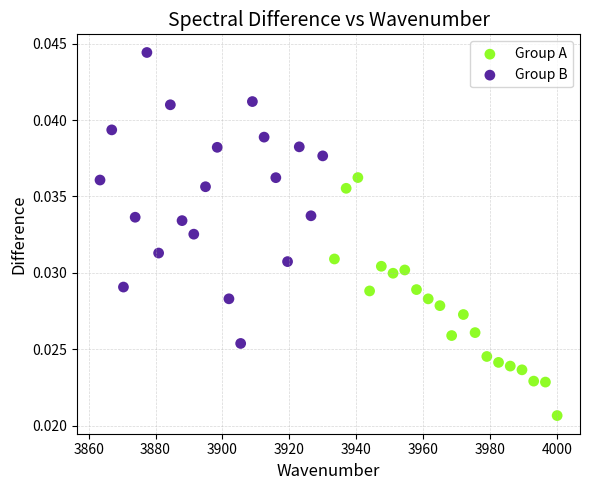

Which series has the largest Y range (max minus min)?

Group B